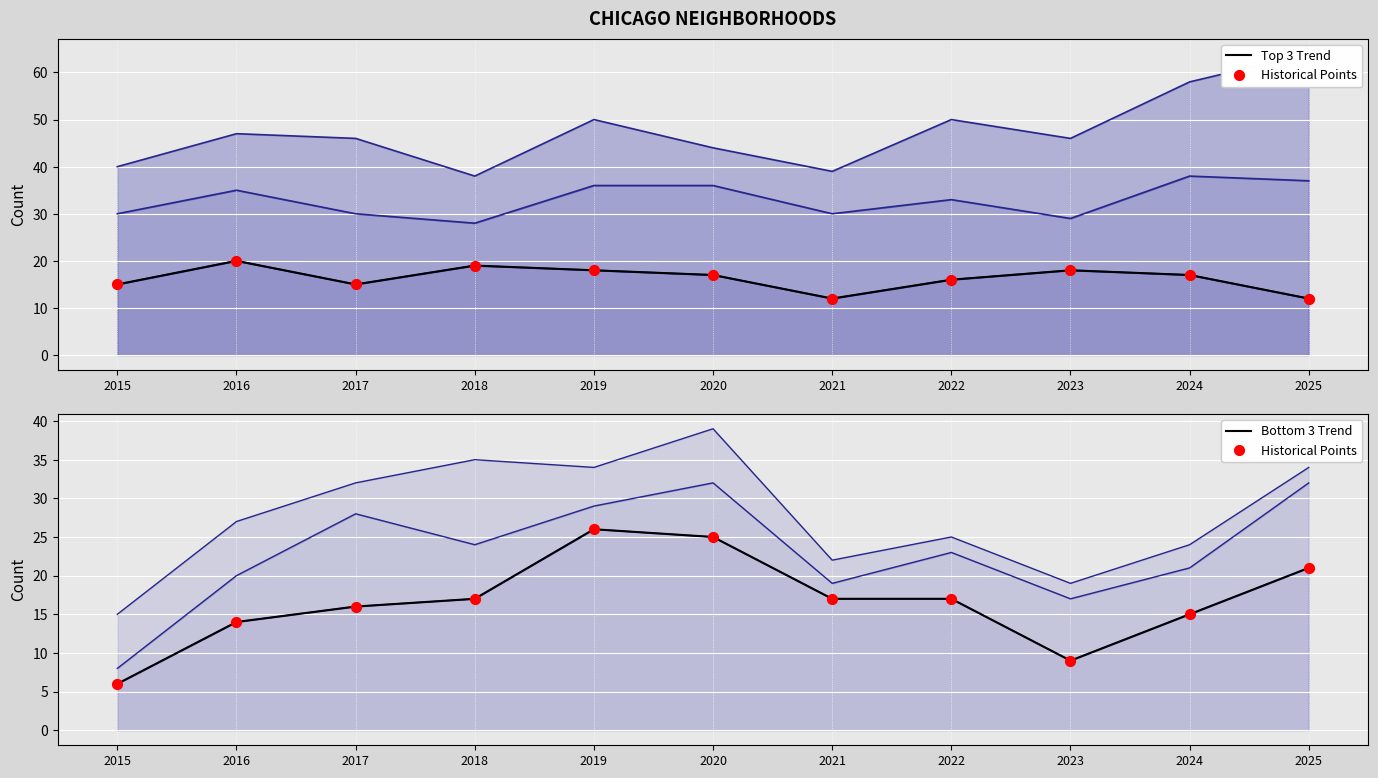

What is the total value across all series at 2024?

30